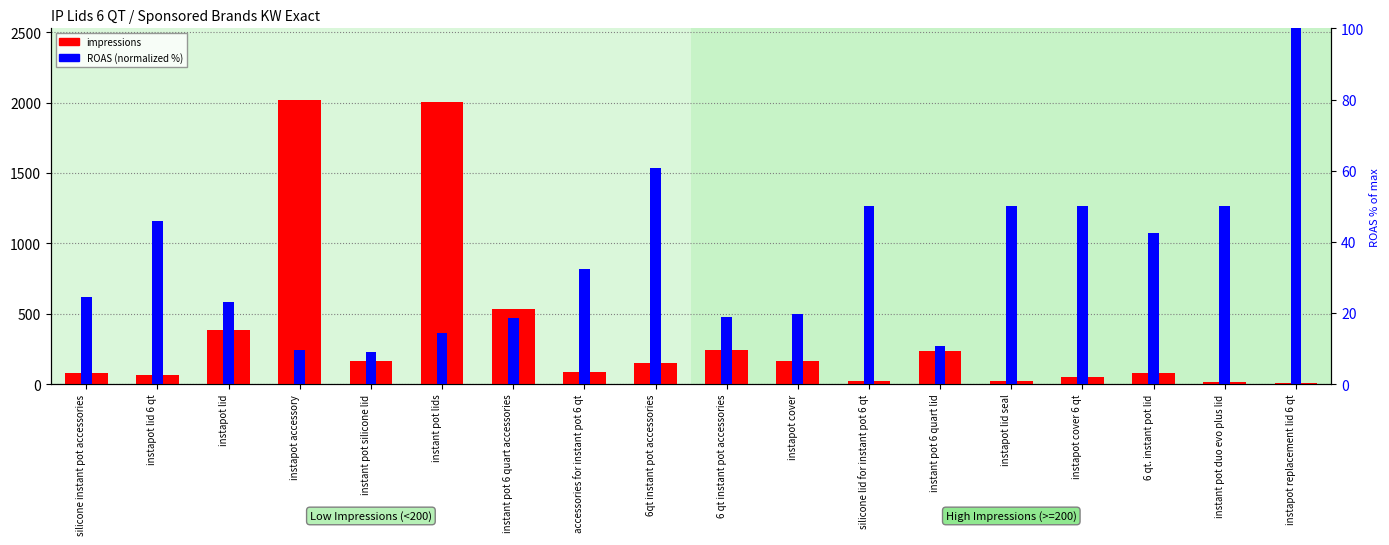

What is the spread (max minus min) of values at 6 qt instant pot accessories?

225.2